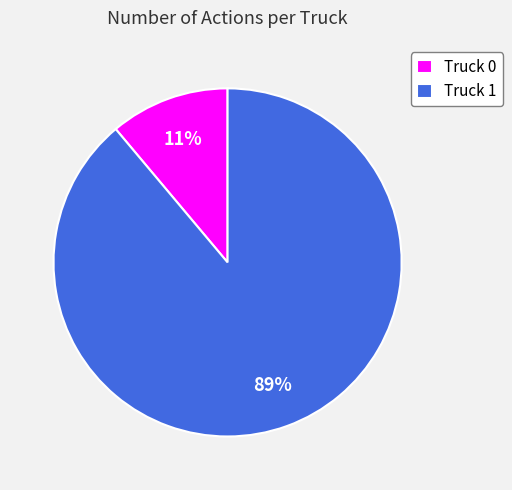

Does Truck 1 represent more than half of the total?

Yes